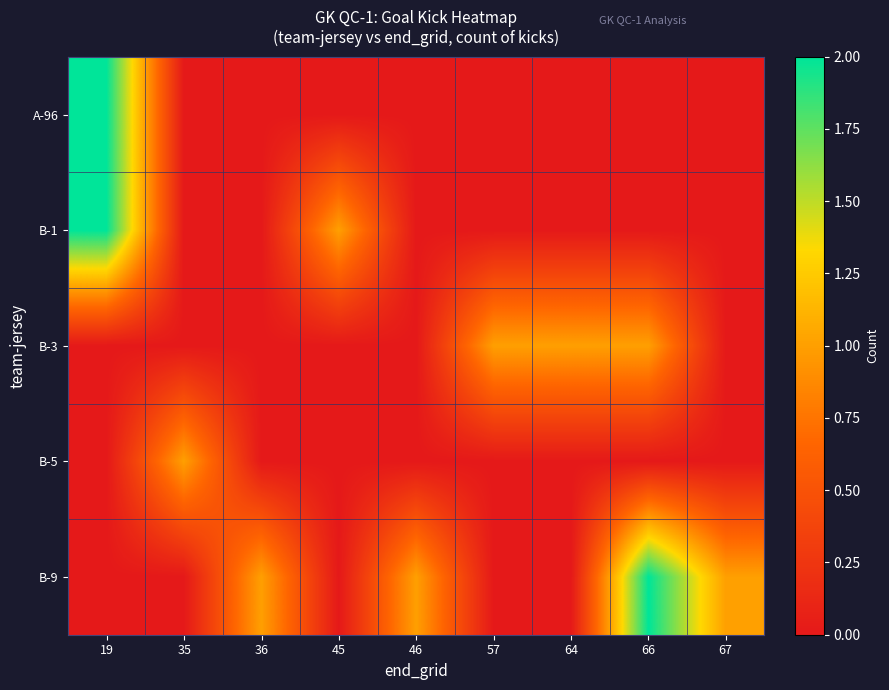

How many categories are shown in the chart?

9